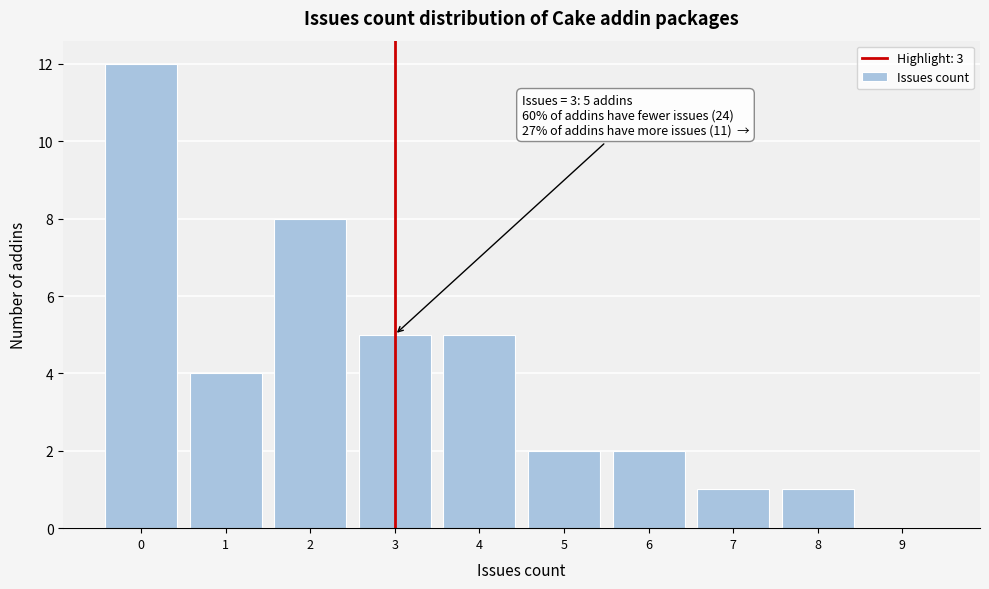

Reading left to right, transcribe all the data shown in this chart.

0=12	1=4	2=8	3=5	4=5	5=2	6=2	7=1	8=1	9=0